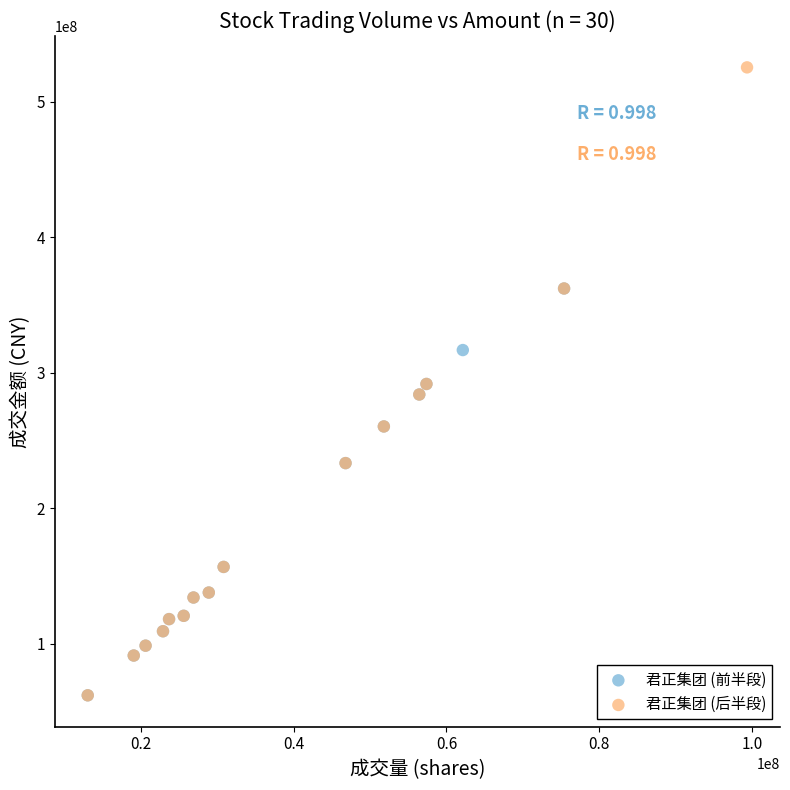

Which series has the widest spread of Y values?

君正集团 (后半段)